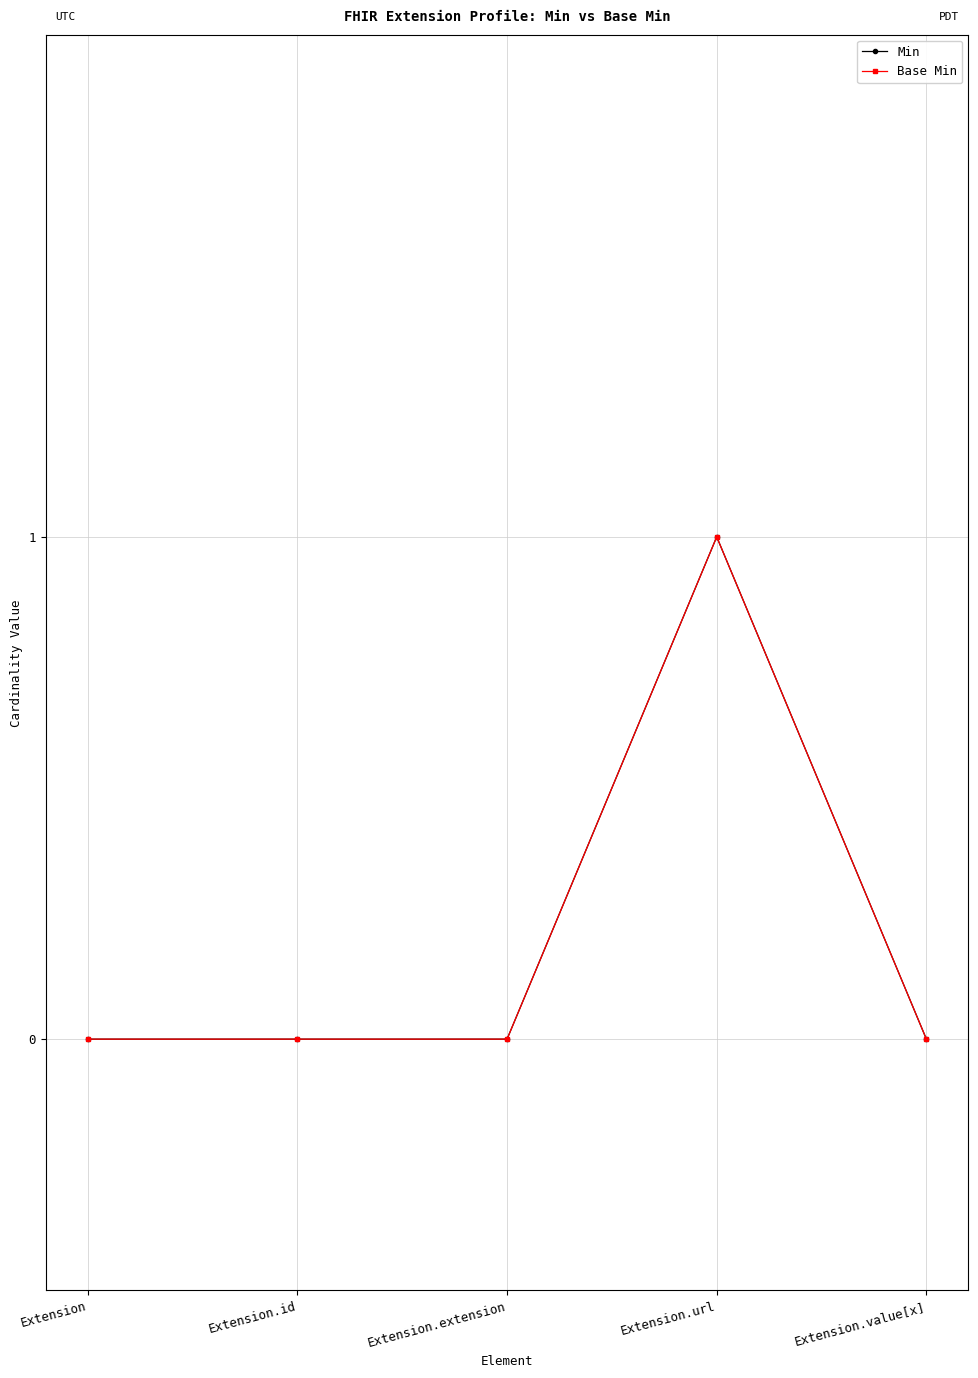

What is the sum of all Base Min values?

1